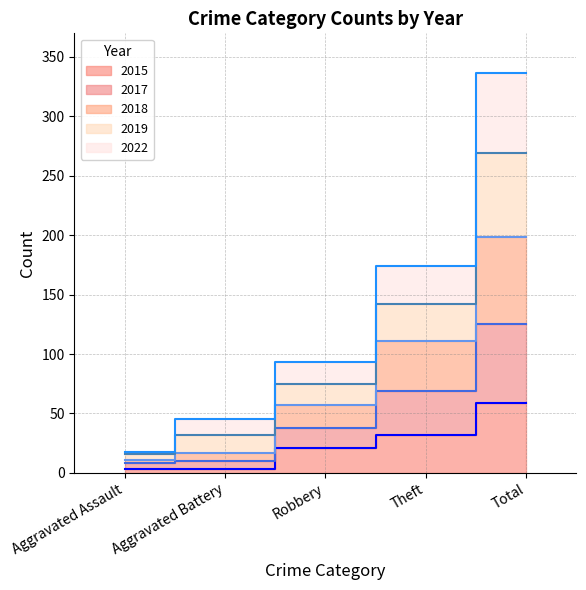

At which category is the sum across all series the highest?

Total